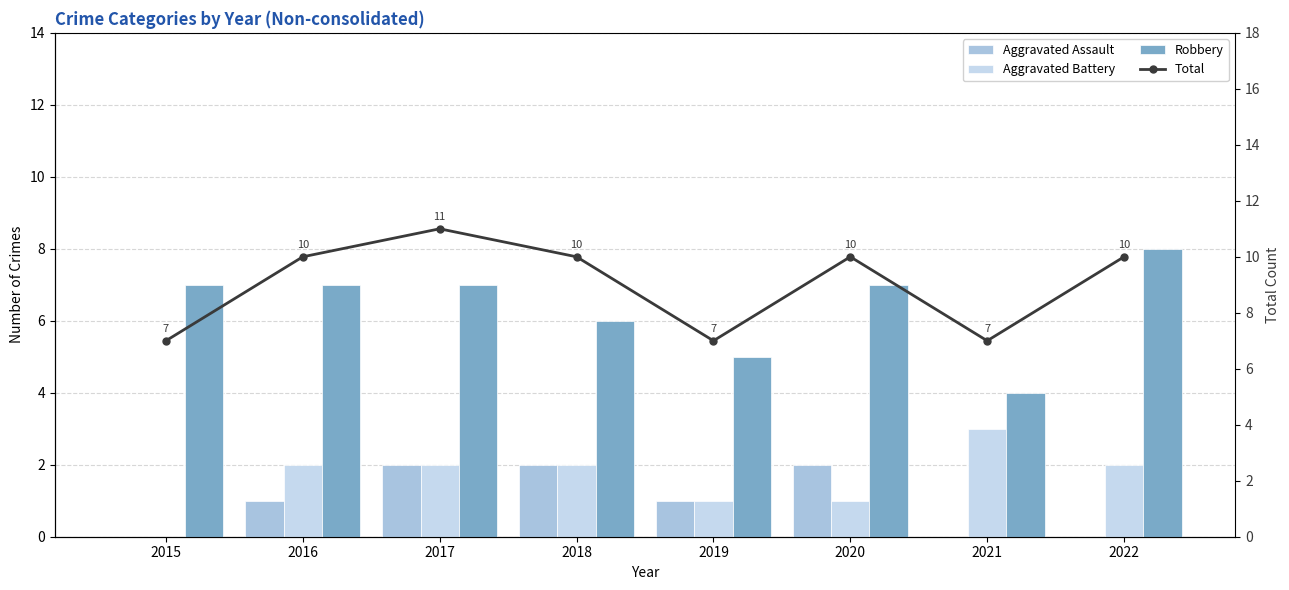

Reading left to right, transcribe all the data shown in this chart.

Aggravated Assault: 0	1	2	2	1	2	0	0
Aggravated Battery: 0	2	2	2	1	1	3	2
Robbery: 7	7	7	6	5	7	4	8
Total: 7	10	11	10	7	10	7	10